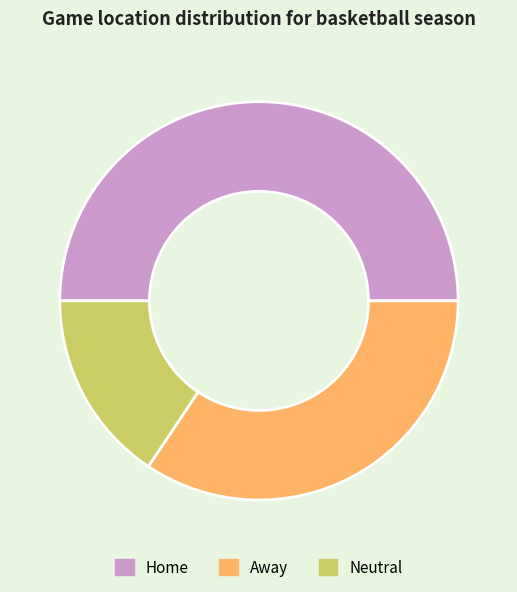

What is the smallest slice in the pie chart?

Neutral